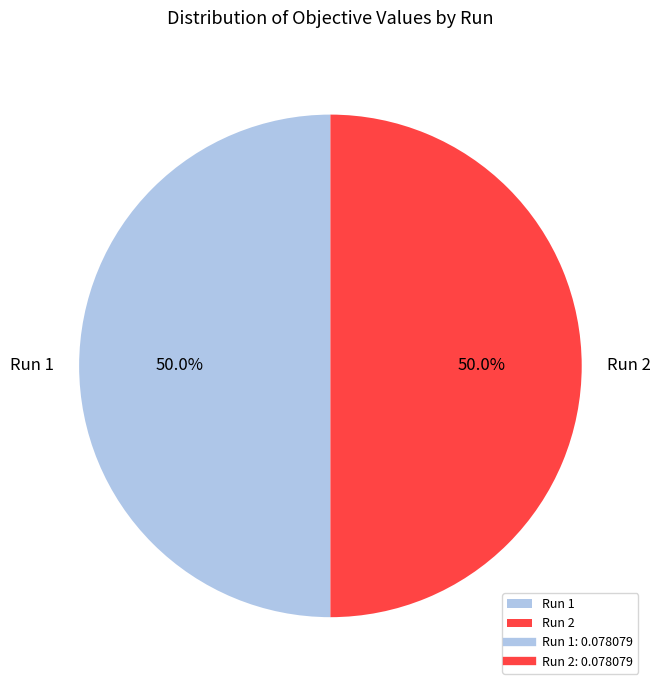

How many segments does this pie chart have?

2